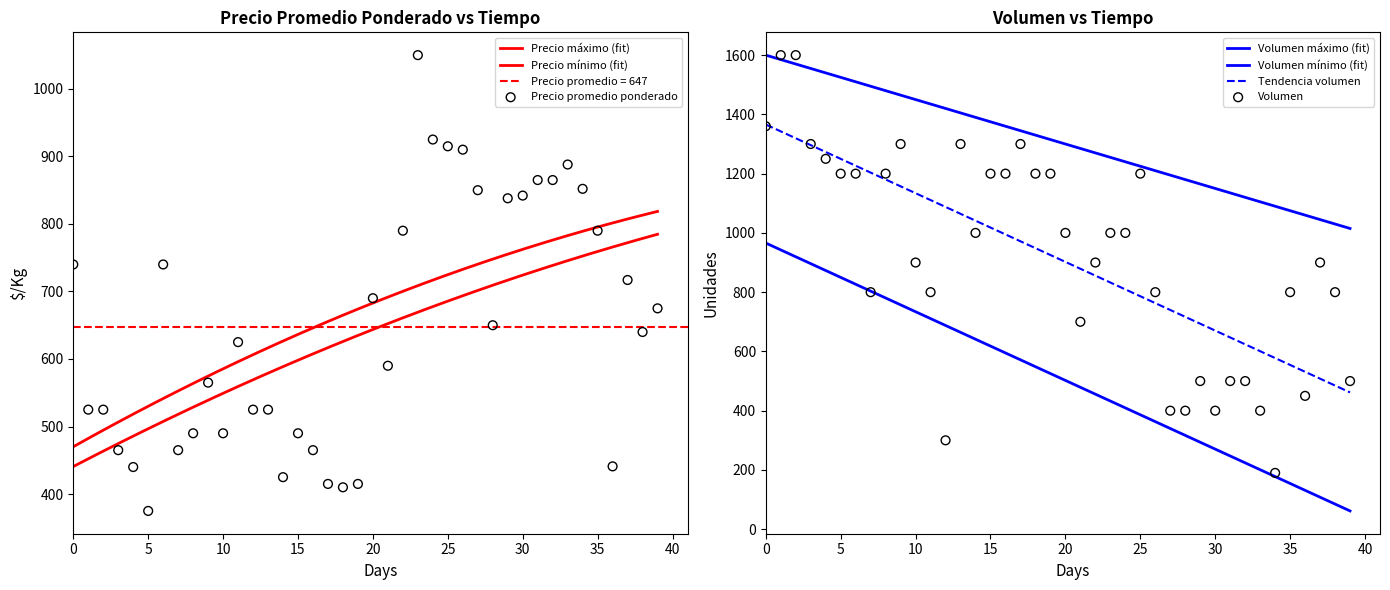

Which series reaches the minimum Y coordinate?

Volumen